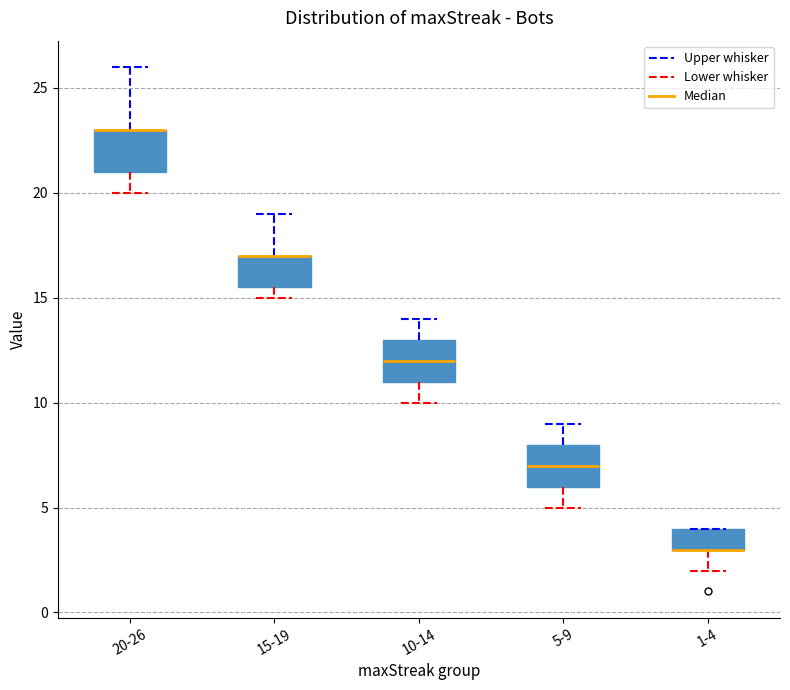

Reading left to right, transcribe this box plot: for each box, give where its median line is, the range the box spans, and where its two whiskers end, as read against the y-axis. The values are not printed on the chart, so give them approximately, as read against the axis.

20-26: median 23.0 (drawn on the box's upper edge), box 21.0 to 23.0, whiskers 20.0 to 26.0
15-19: median 17.0 (drawn on the box's upper edge), box 15.5 to 17.0, whiskers 15.0 to 19.0
10-14: median 12.0, box 11.0 to 13.0, whiskers 10.0 to 14.0
5-9: median 7.0, box 6.0 to 8.0, whiskers 5.0 to 9.0
1-4: median 3.0 (drawn on the box's lower edge), box 3.0 to 4.0, whiskers 2.0 to 4.0